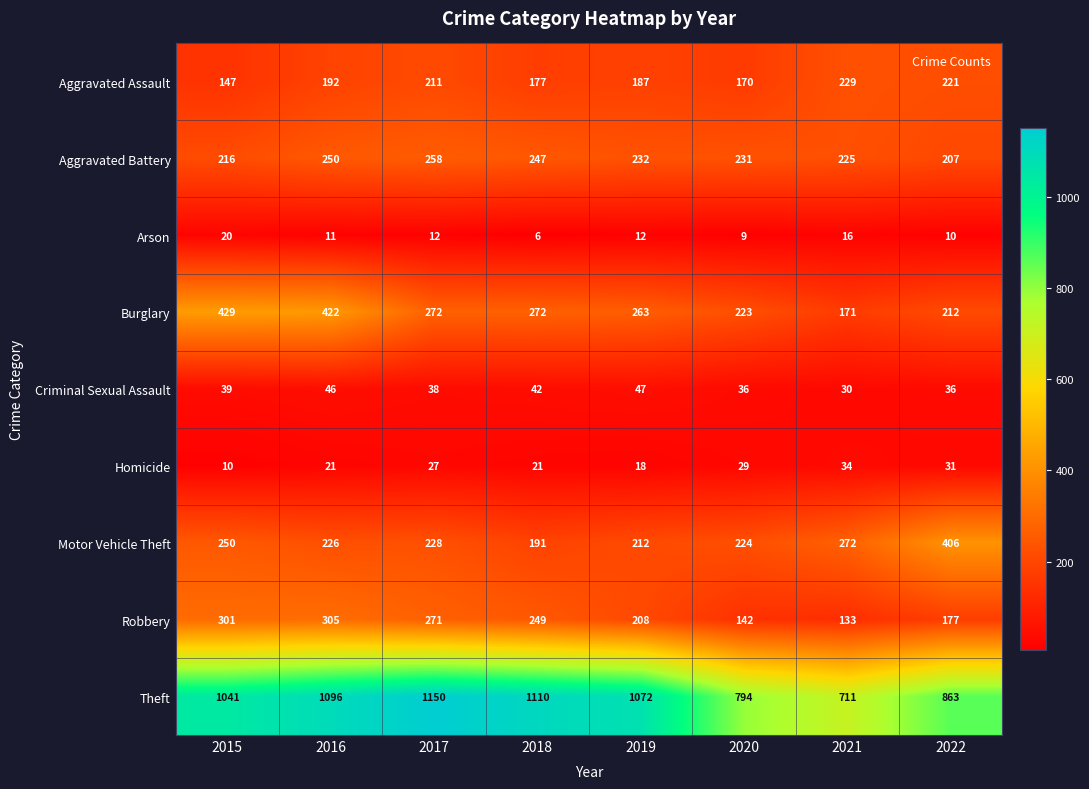

How many data points does each series have?

8